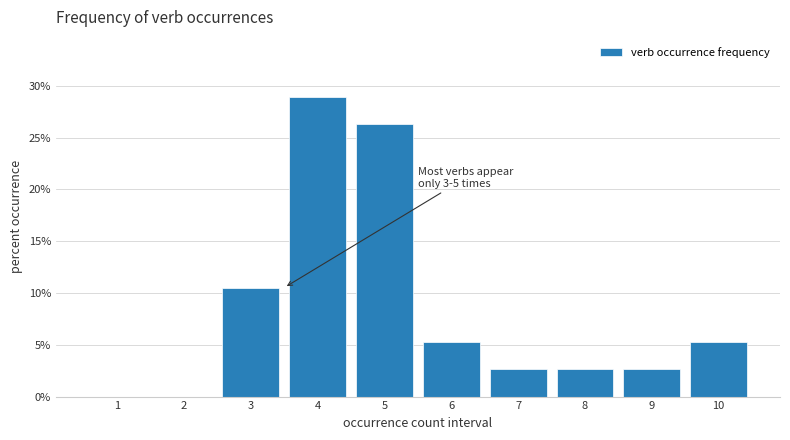

Reading left to right, list all the values displayed in this chart.

1=0.0	2=0.0	3=10.5	4=28.9	5=26.3	6=5.3	7=2.6	8=2.6	9=2.6	10=5.3